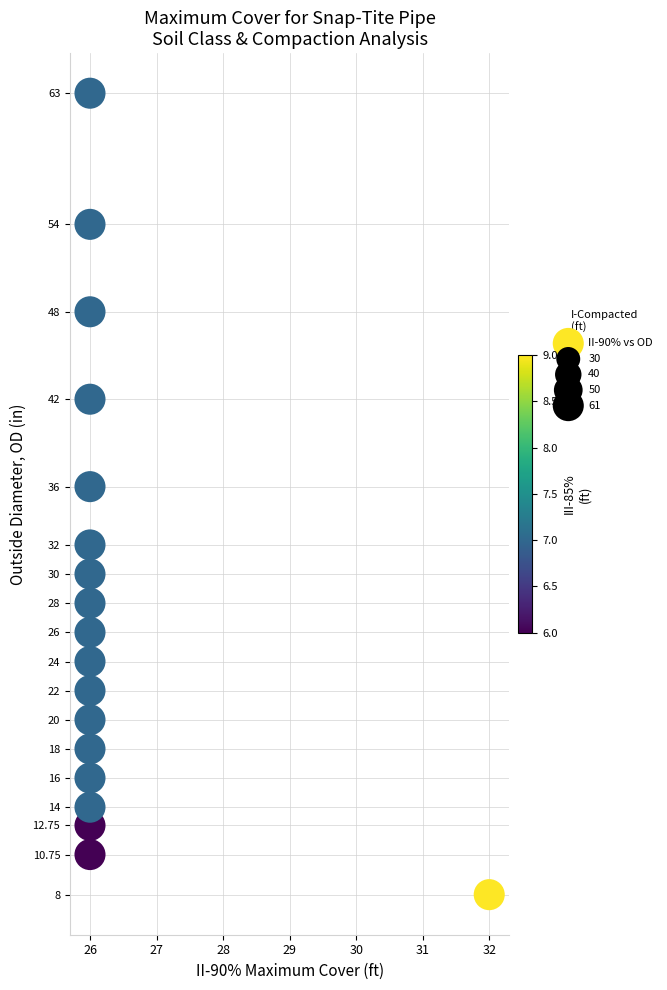

What is the range of Y values (max minus min)?

55.0